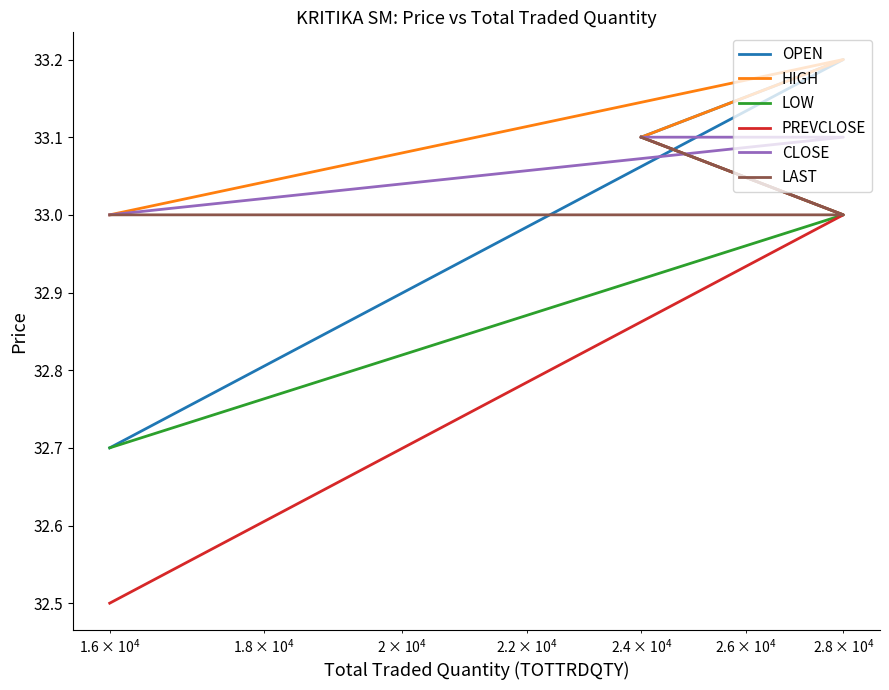

Does the chart display data point markers on the line(s)?

No